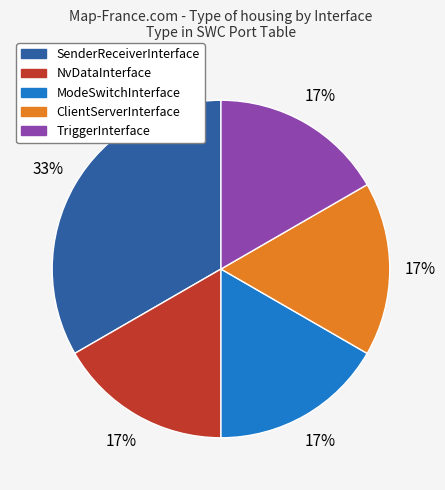

Do ModeSwitchInterface and TriggerInterface together represent more than half of the pie?

No